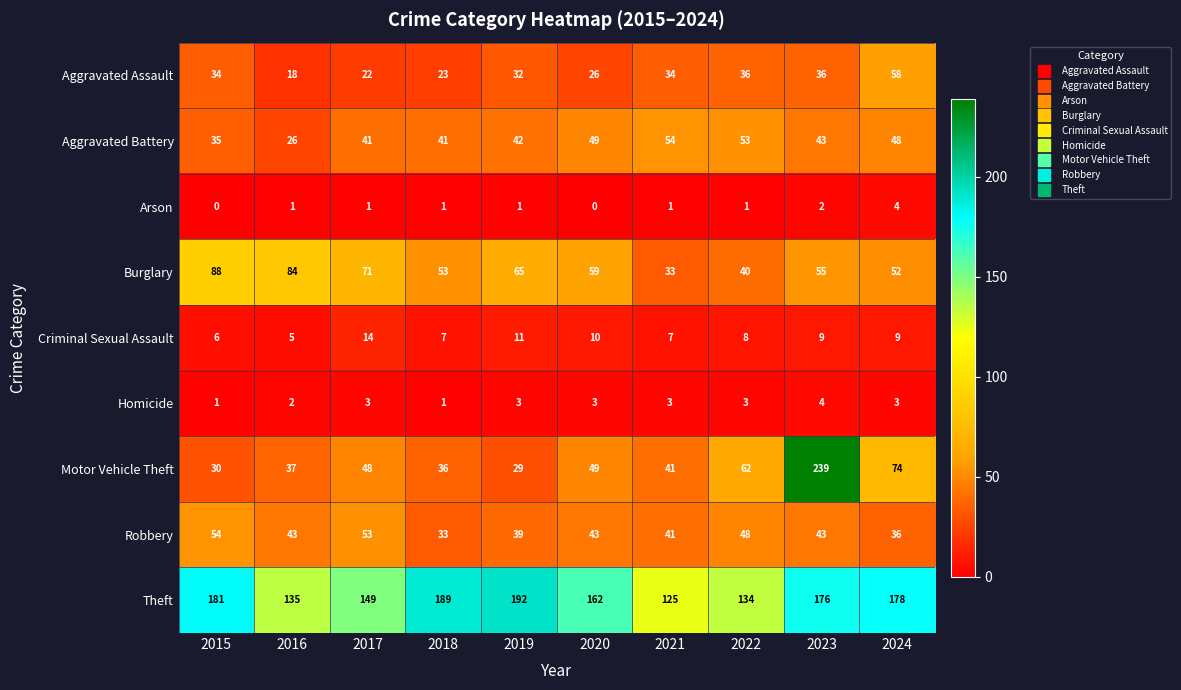

What is the sum of the Criminal Sexual Assault values at 2015 and 2024?

15